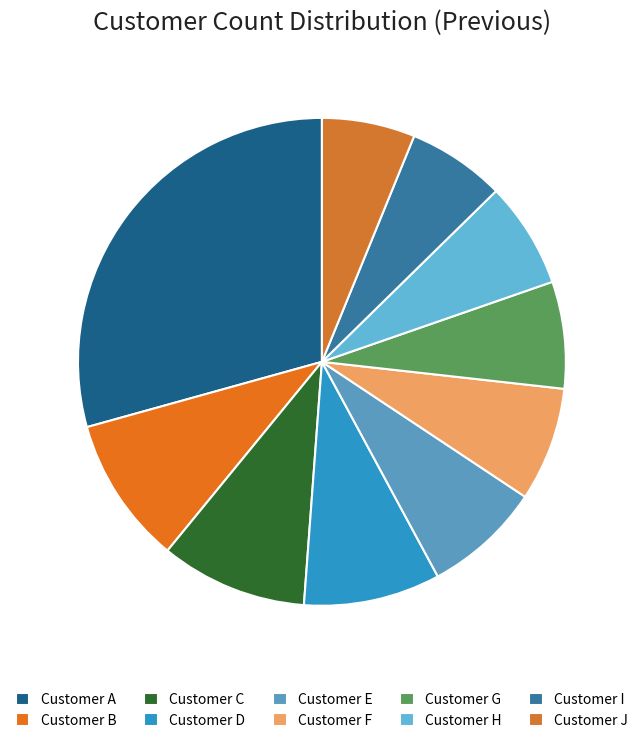

Count the number of slices in the pie.

10